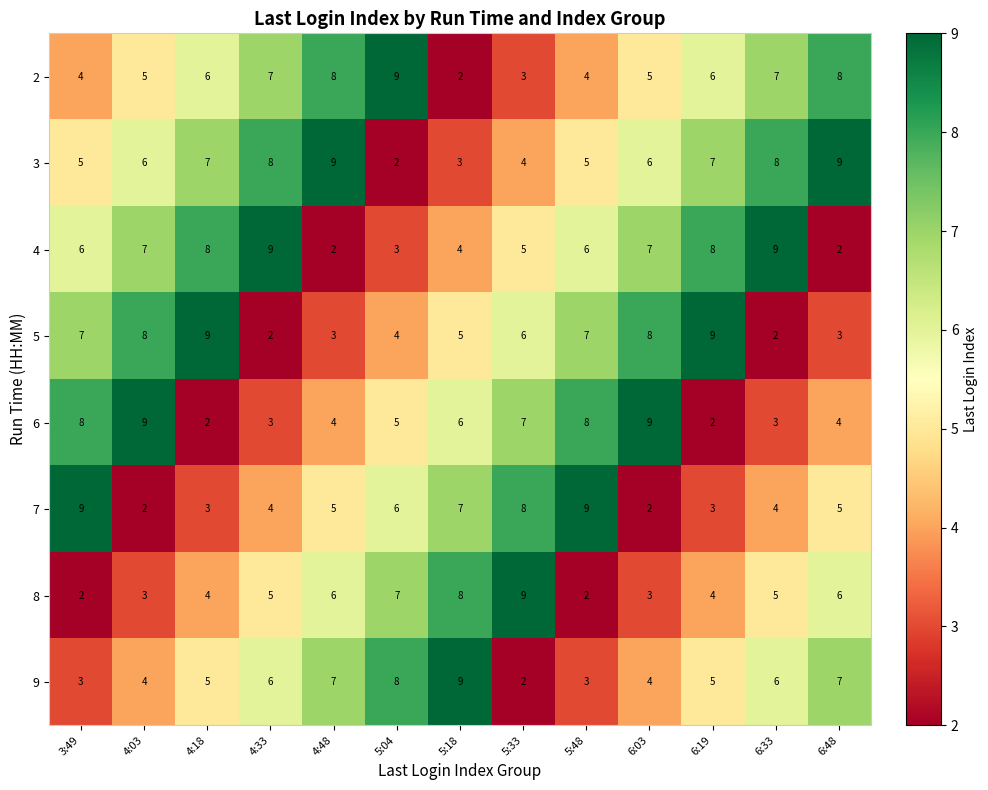

What is the approximate value of 2 at 6:48?

8